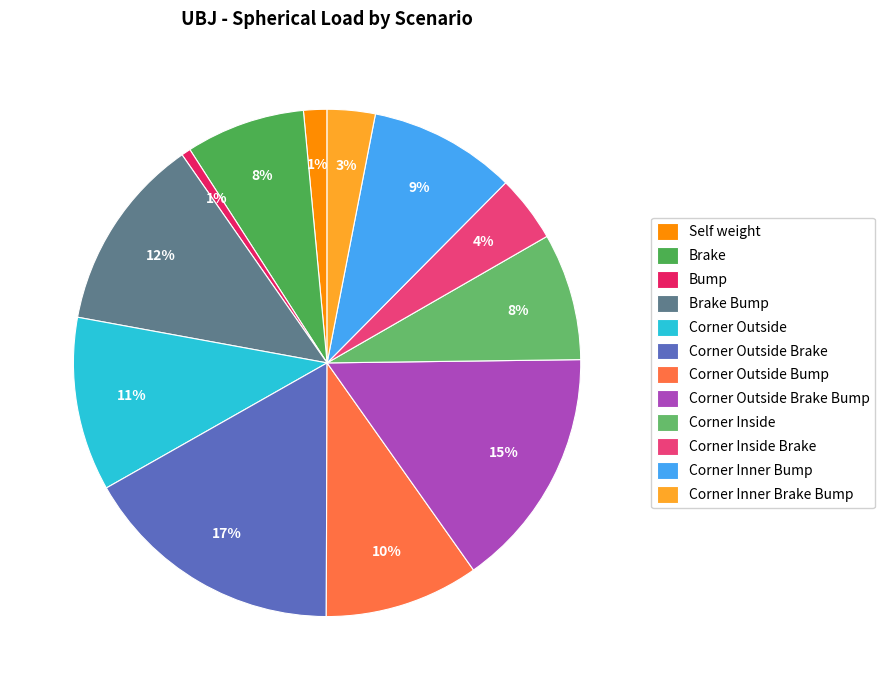

To the nearest percent, what is the difference between the largest and smallest slice percentages?

16%